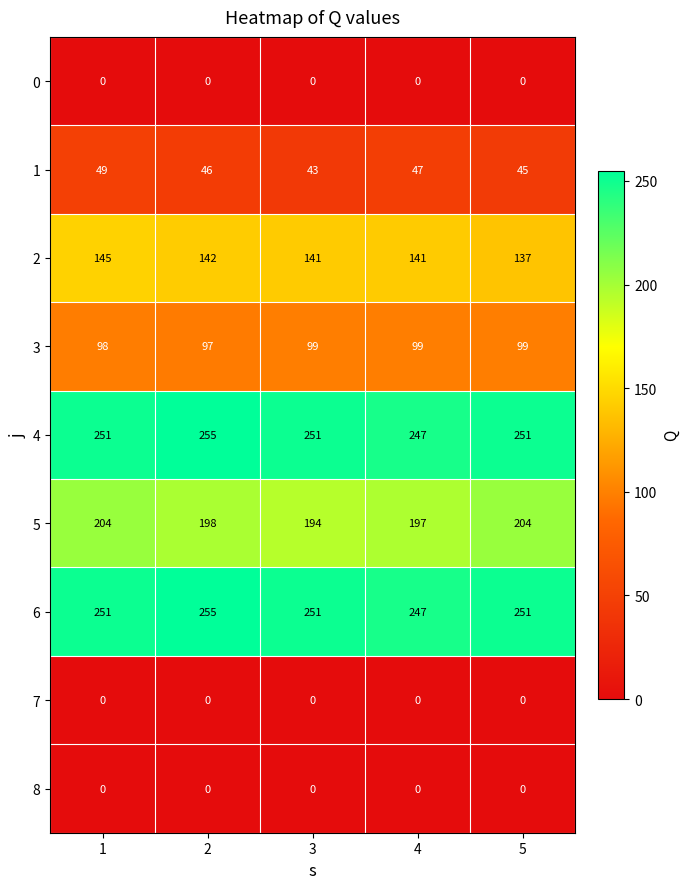

True or false: 2 has a value of 141 at 4.

True